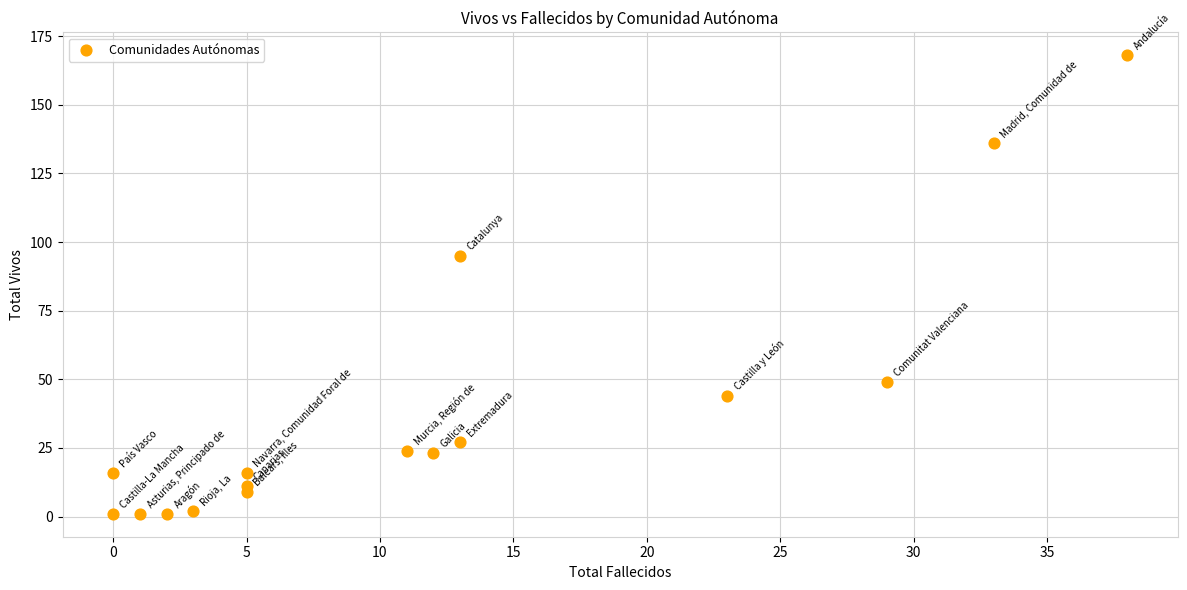

What is the range of X values (max minus min)?

38